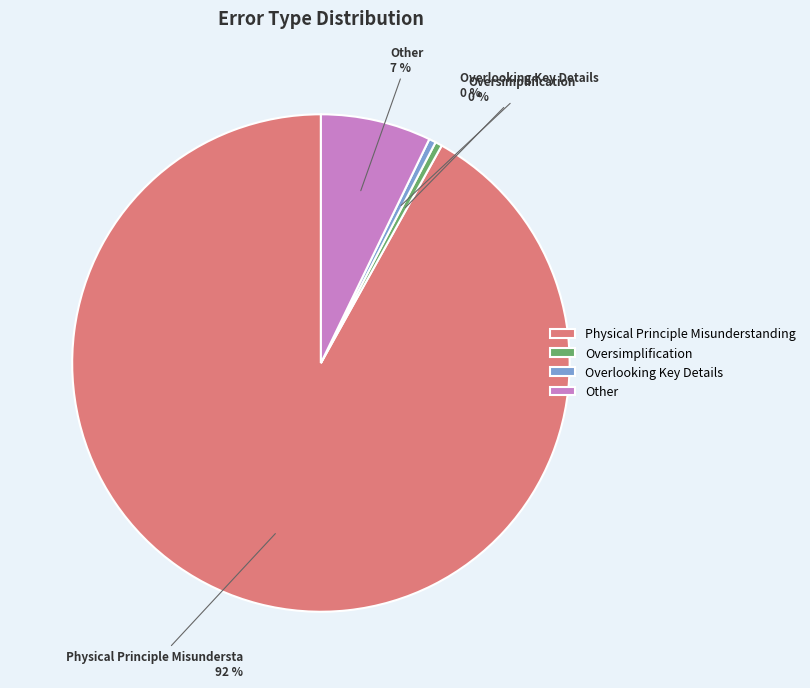

How many slices are in this pie chart?

4